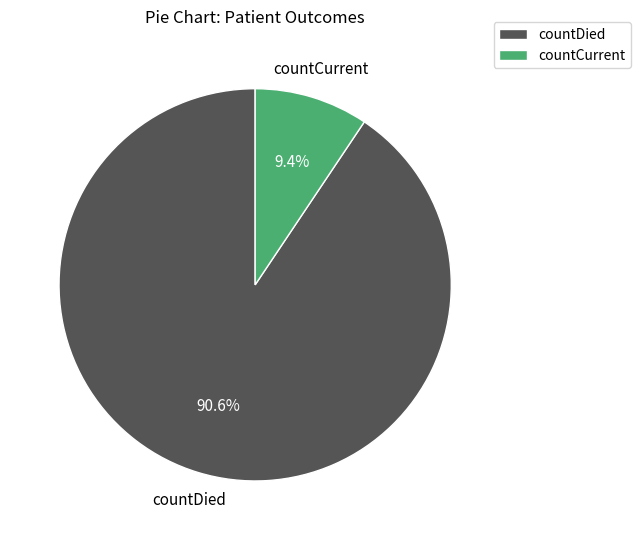

What is the smallest slice in the pie chart?

countCurrent